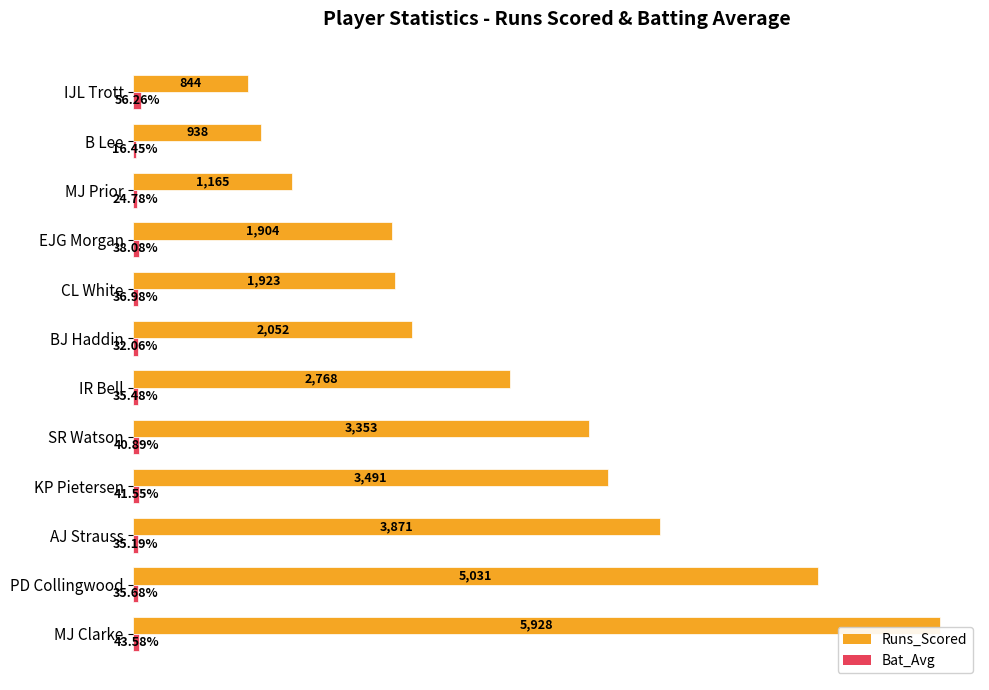

Between KP Pietersen and MJ Prior, which series saw the biggest shift?

Runs_Scored